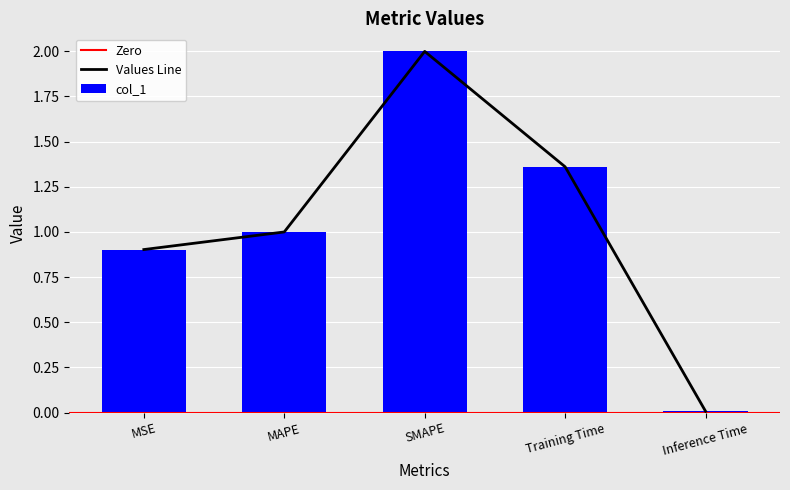

Between SMAPE and Training Time, which is larger?

SMAPE